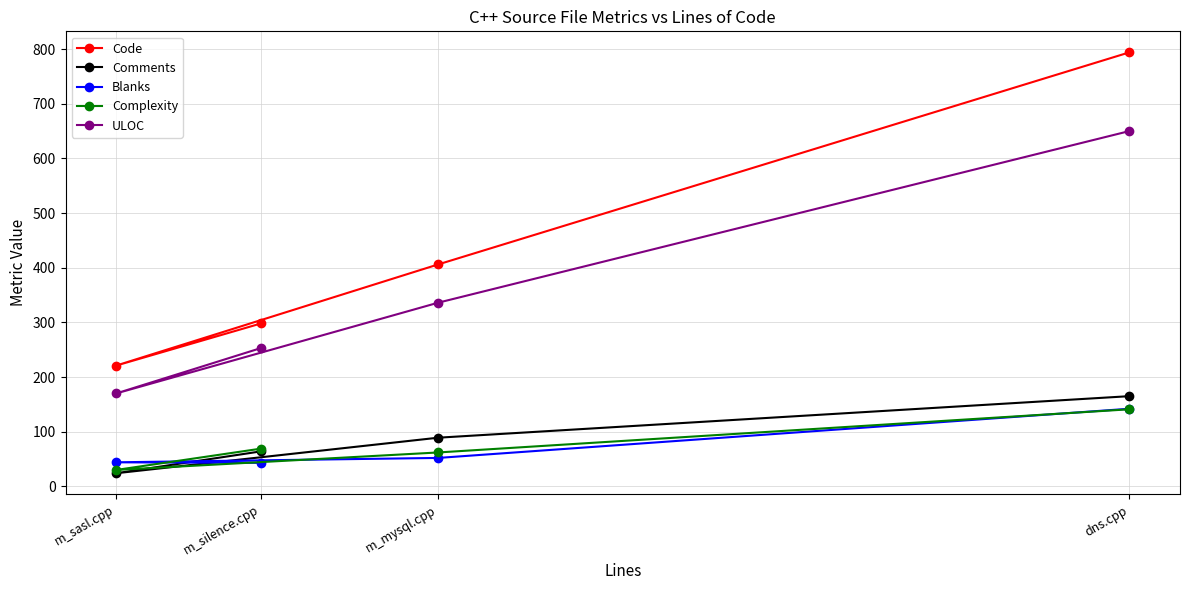

Is the value of ULOC at m_mysql.cpp greater than the value of Complexity at m_silence.cpp?

Yes